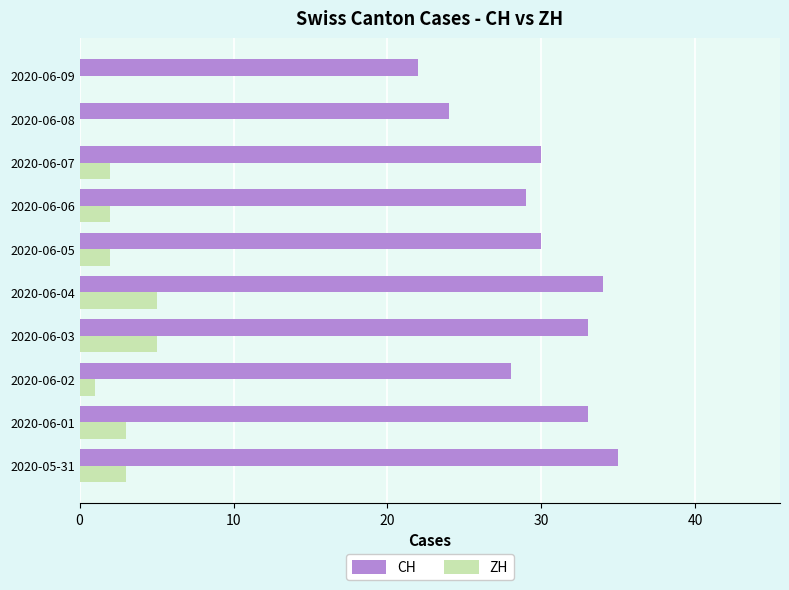

What is the highest value of the CH series?

35